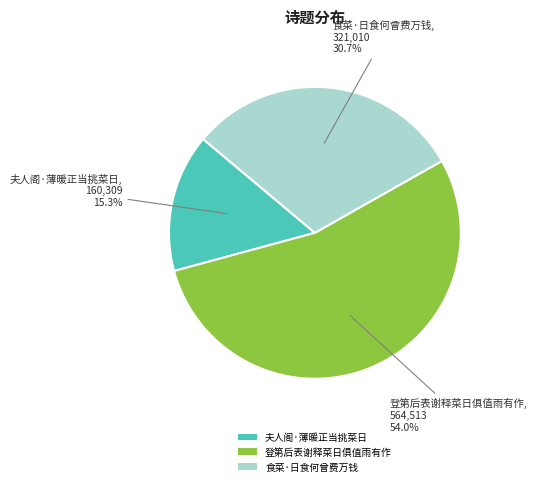

To the nearest percent, what is the average slice percentage?

33%